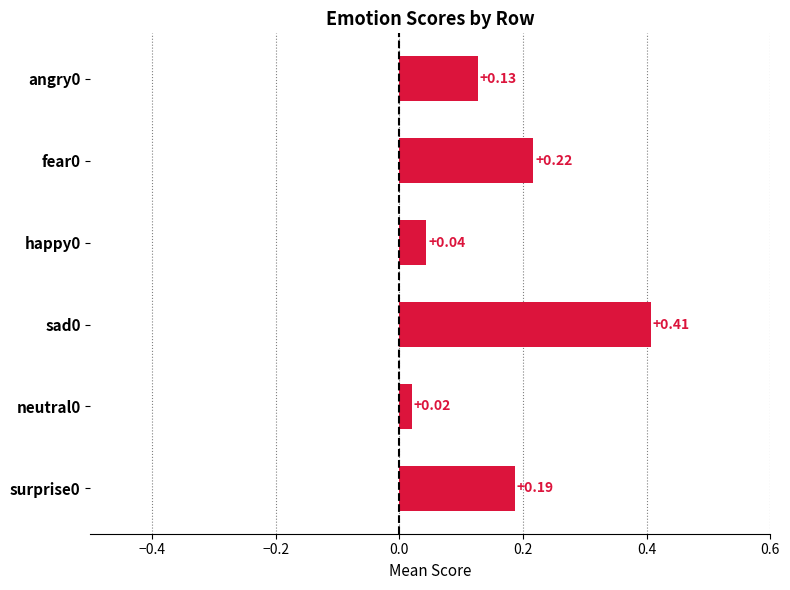

What is the sum of all values?

1.0